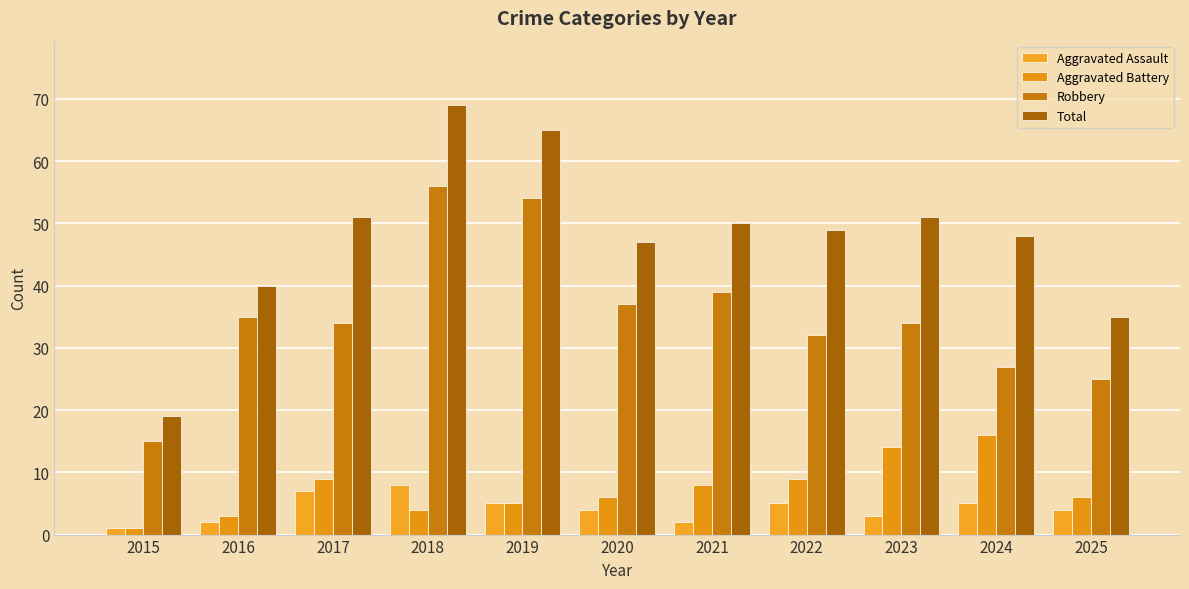

Rank the series at 2023 from highest to lowest value.

Total, Robbery, Aggravated Battery, Aggravated Assault